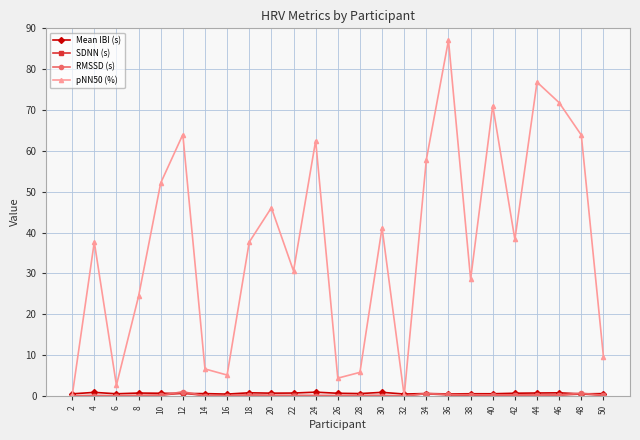

At how many categories does at least one series exceed 14?

17